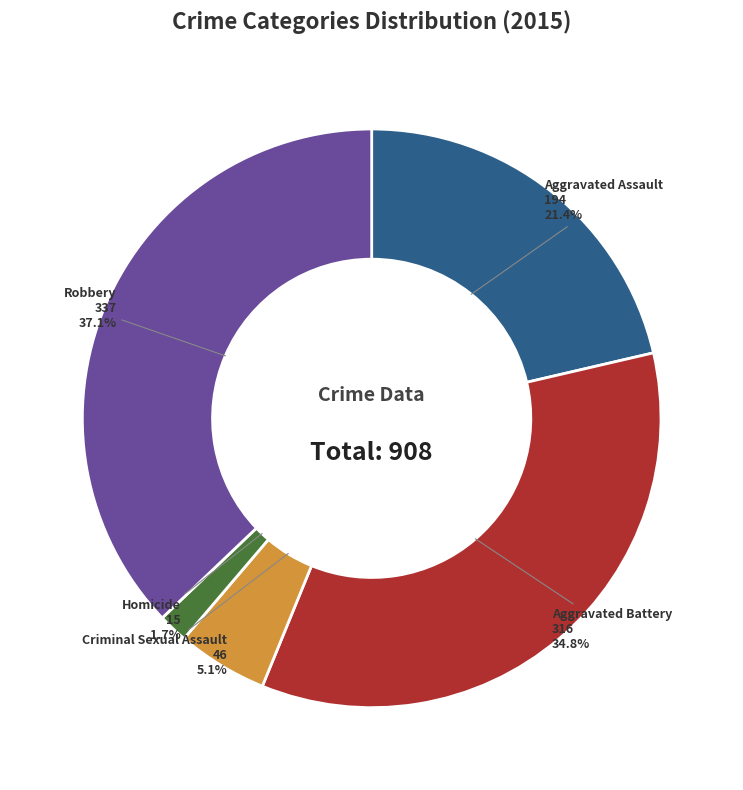

Is there a majority slice in this chart?

No